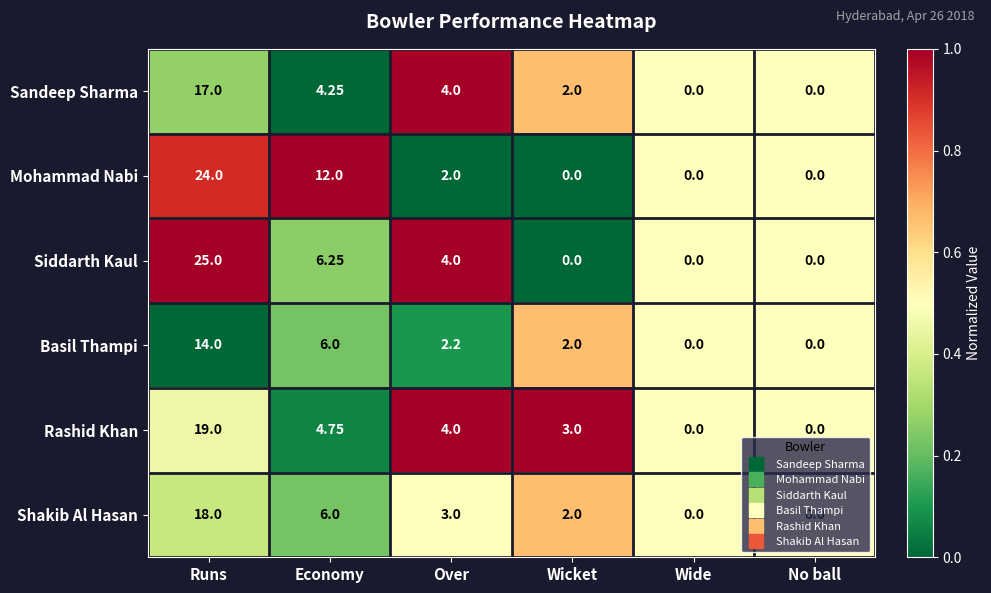

Which series has the largest range (max minus min)?

Siddarth Kaul